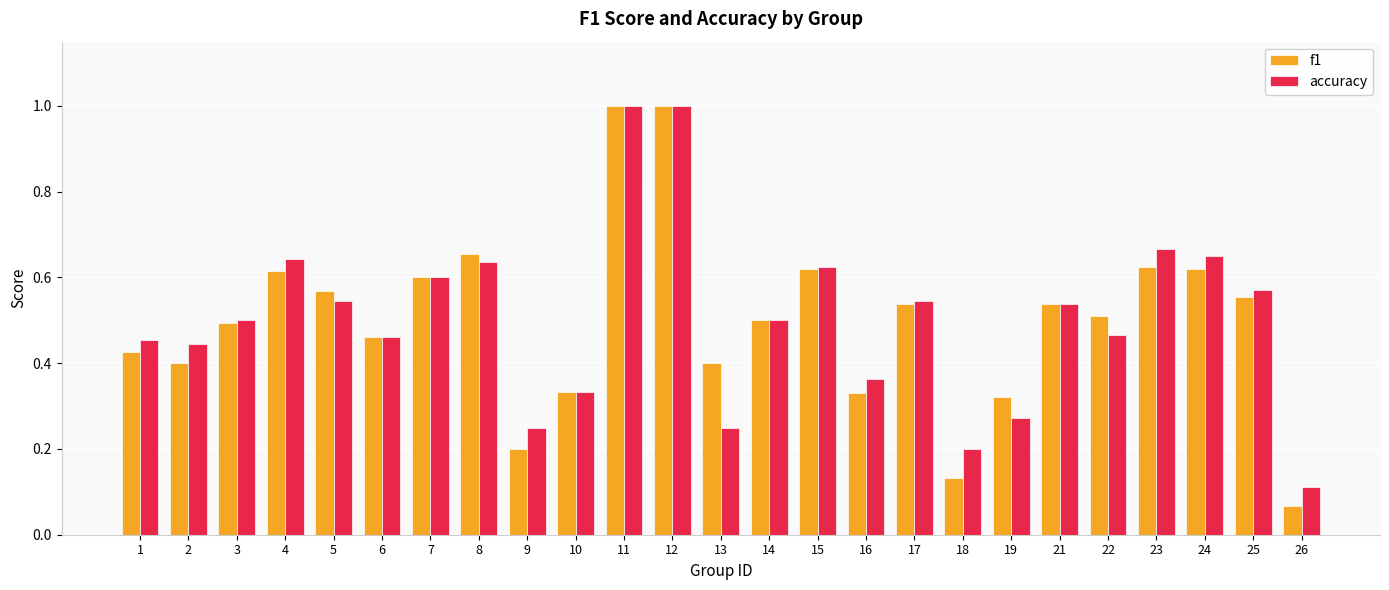

Is the value of accuracy at 3 greater than the value of f1 at 7?

No